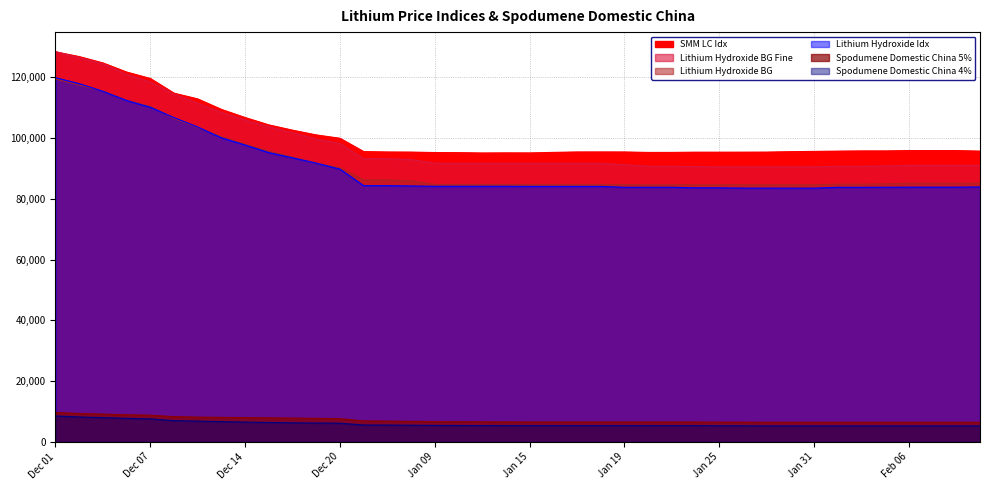

What is the label of the 33rd point from the right?

Dec 13